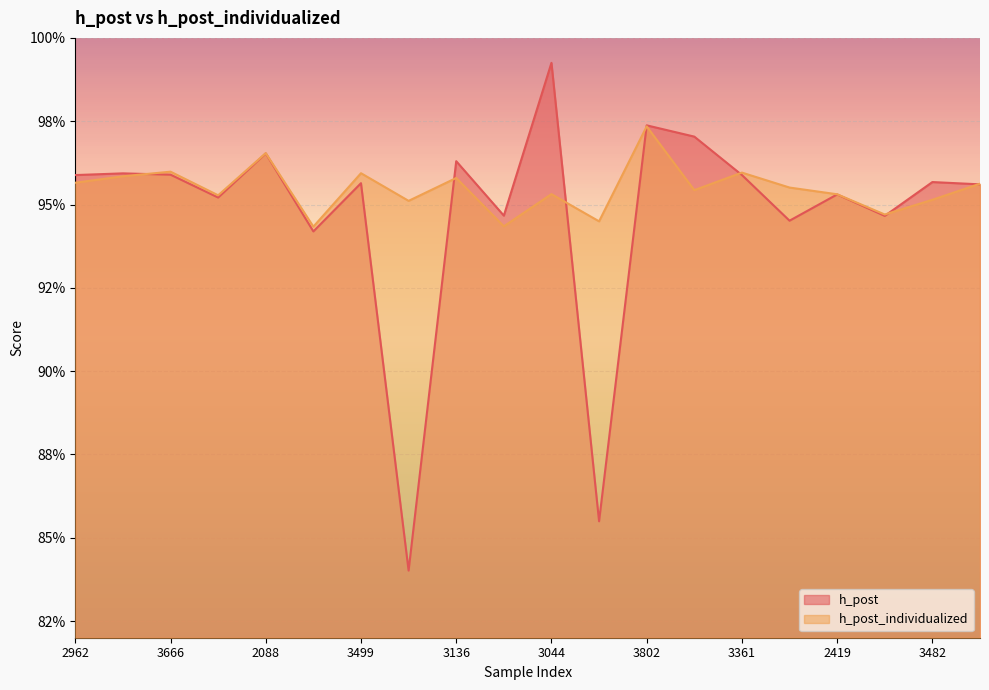

Which category has the lowest value in the h_post series?

2248